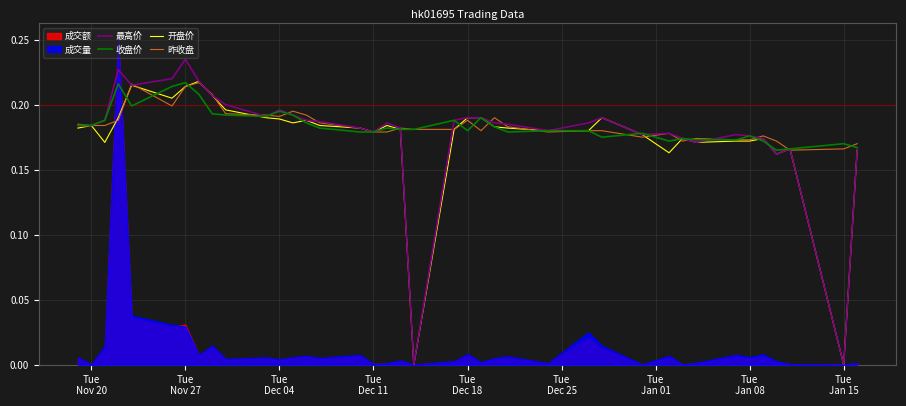

What is the difference between the maximum and minimum values in the 收盘价 series?

0.1